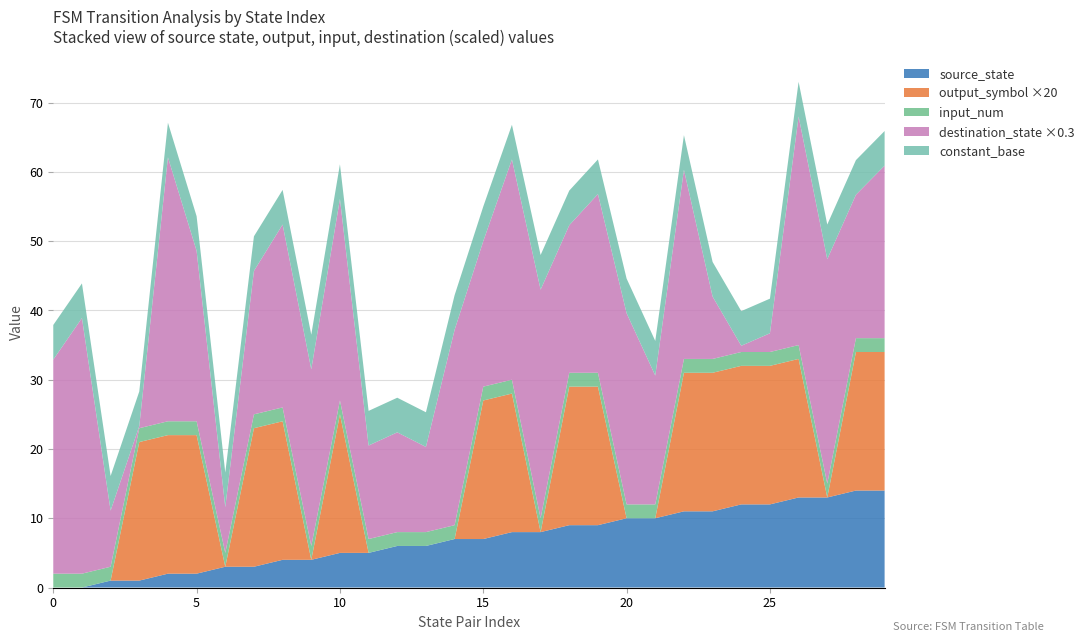

Reading left to right, list all the values displayed in this chart.

source_state: 0	0	1	1	2	2	3	3	4	4	5	5	6	6	7	7	8	8	9	9	10	10	11	11	12	12	13	13	14	14
destination_state: 103	123	27	1	127	82	22	69	88	85	97	45	48	41	94	70	106	110	71	86	92	62	91	30	3	9	110	108	69	83
input_num: 2	2	2	2	2	2	2	2	2	2	2	2	2	2	2	2	2	2	2	2	2	2	2	2	2	2	2	2	2	2
output_symbol: 0	0	0	1	1	1	0	1	1	0	1	0	0	0	0	1	1	0	1	1	0	0	1	1	1	1	1	0	1	1
transition_num: 256	256	256	256	256	256	256	256	256	256	256	256	256	256	256	256	256	256	256	256	256	256	256	256	256	256	256	256	256	256